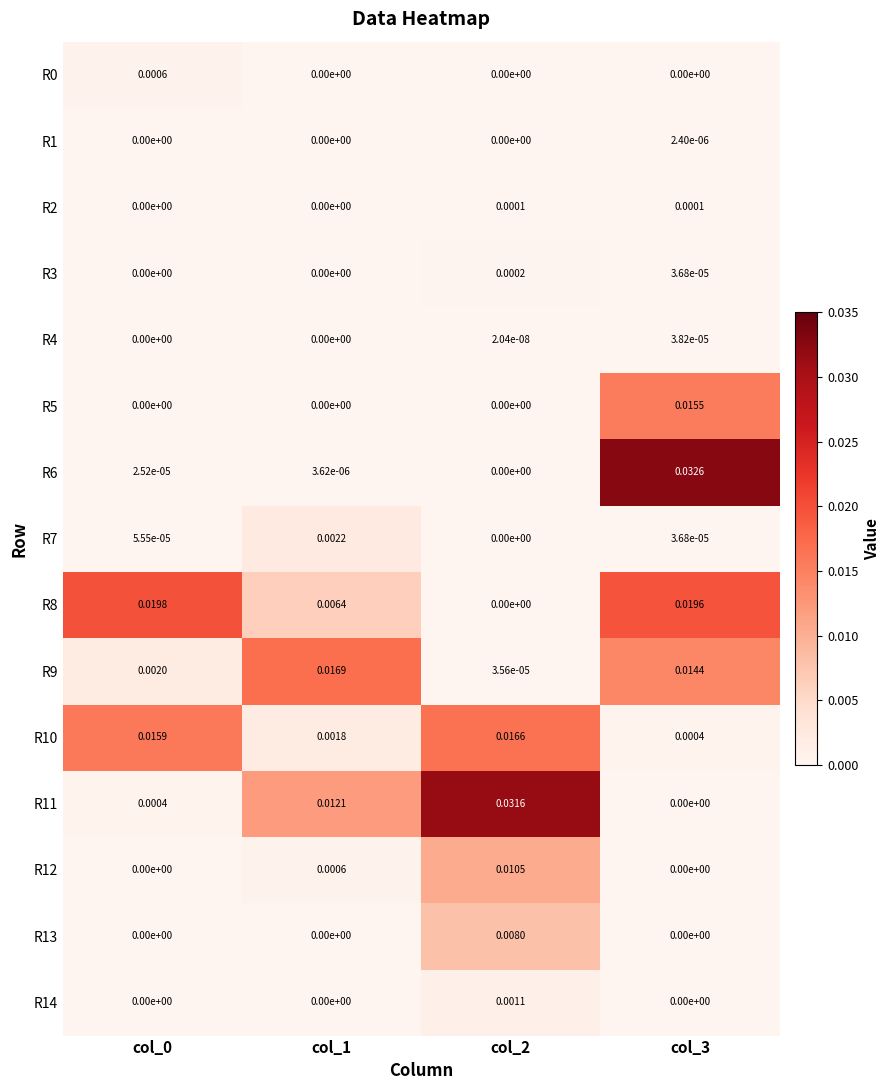

At which category does the chart reach its peak across all series?

col_3